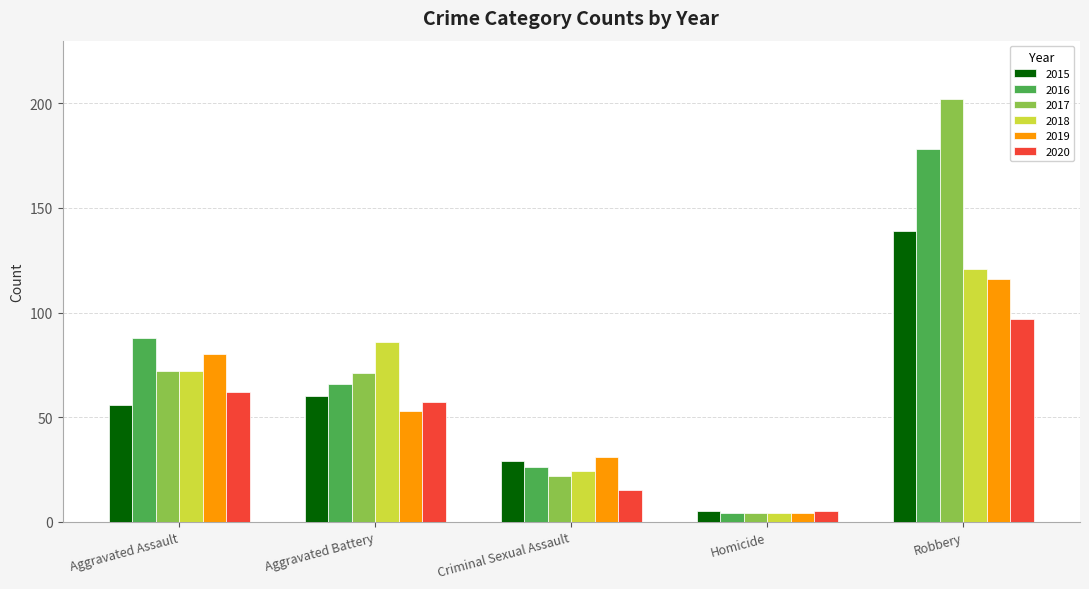

What is the total value across all series at Robbery?

853